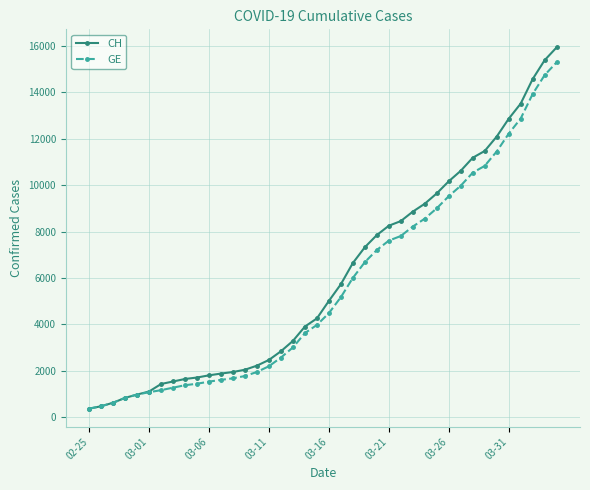

What is the highest value of the GE series?

15284